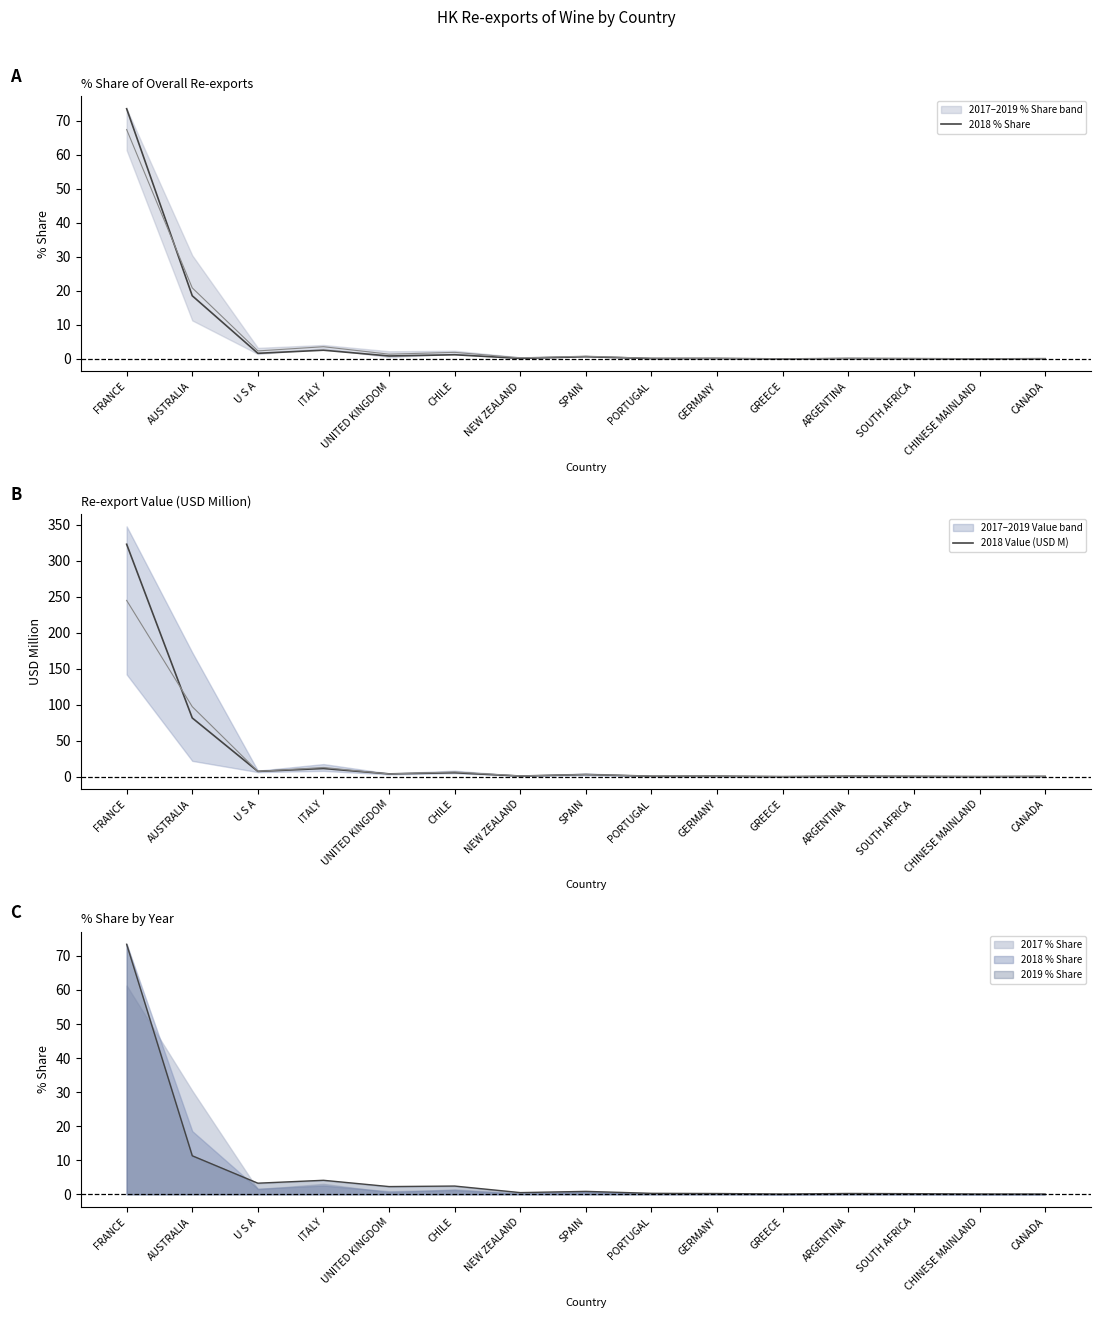

The 2018 Value (USD M) series shows 126.9 at AUSTRALIA. True or false?

False